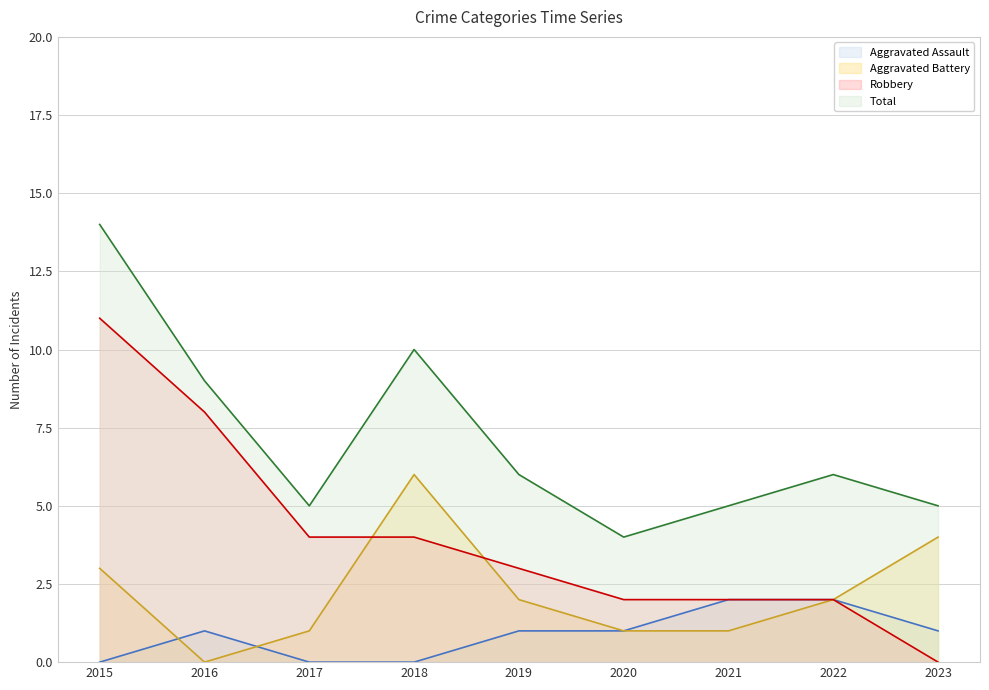

Reading left to right, transcribe all the data shown in this chart.

Aggravated Assault: 2015=0	2016=1	2017=0	2018=0	2019=1	2020=1	2021=2	2022=2	2023=1
Aggravated Battery: 2015=3	2016=0	2017=1	2018=6	2019=2	2020=1	2021=1	2022=2	2023=4
Robbery: 2015=11	2016=8	2017=4	2018=4	2019=3	2020=2	2021=2	2022=2	2023=0
Total: 2015=14	2016=9	2017=5	2018=10	2019=6	2020=4	2021=5	2022=6	2023=5